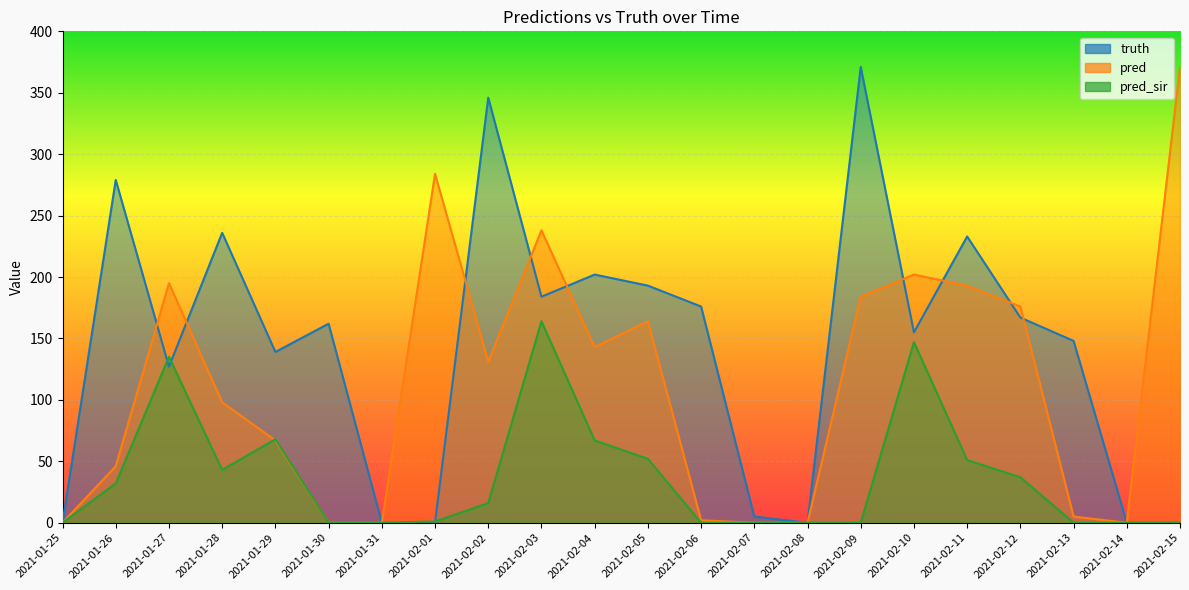

After their last crossing, which series has the higher values: truth or pred?

truth